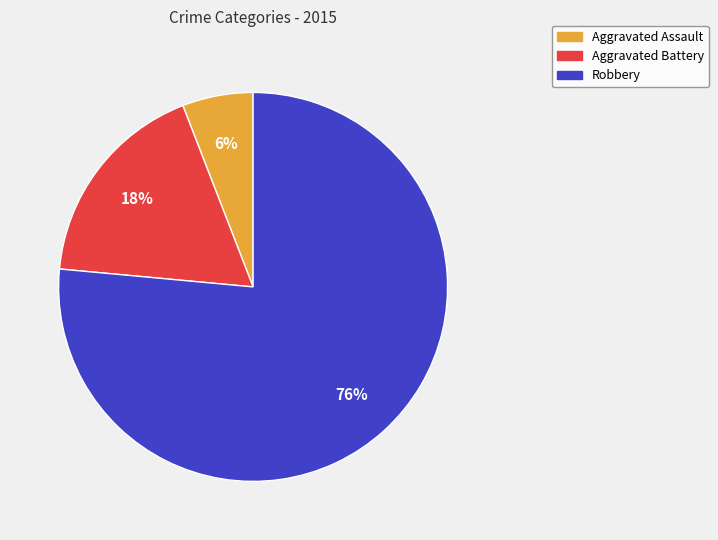

Which has a higher value, Aggravated Assault or Robbery?

Robbery